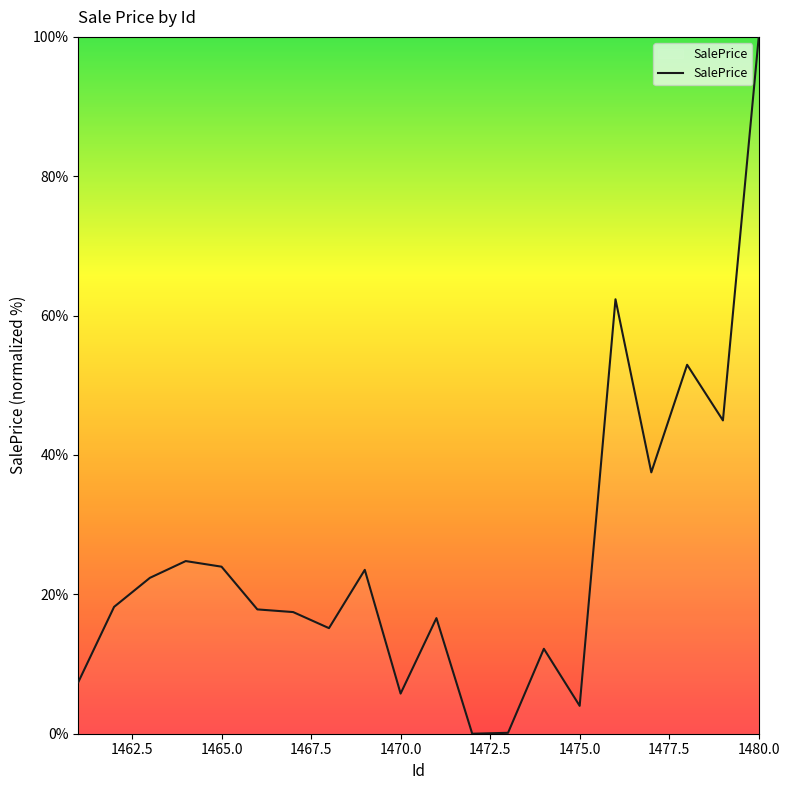

What is the difference between the maximum and minimum values?

100.0